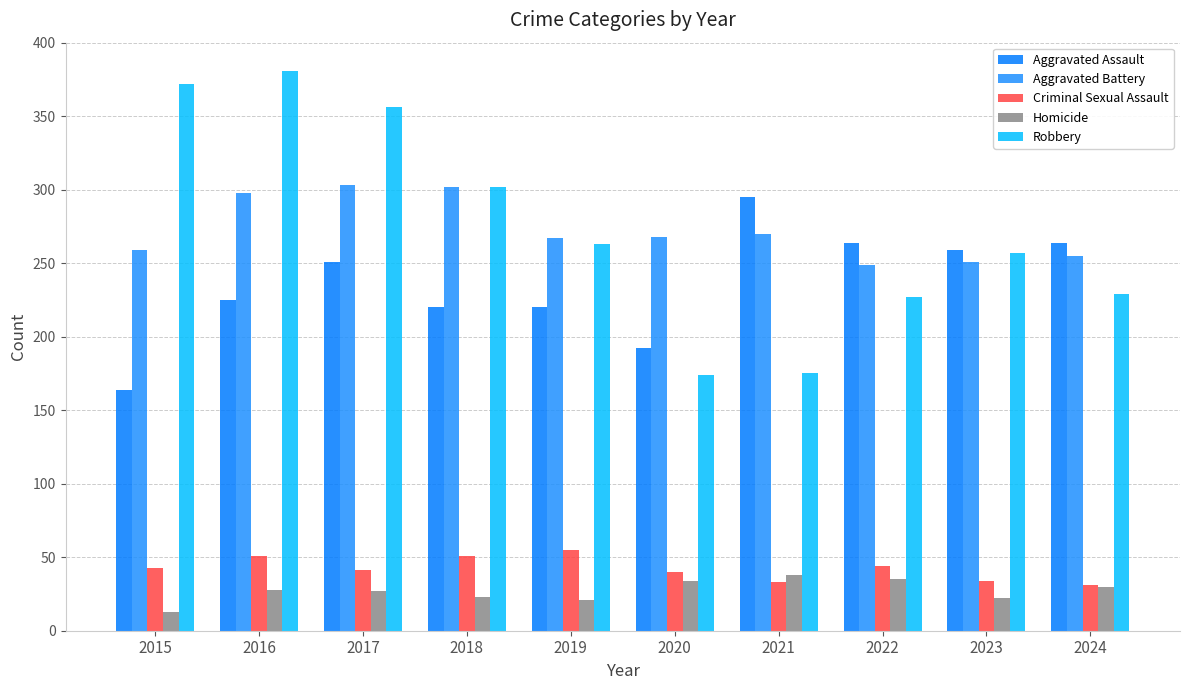

True or false: Robbery has a value of 174 at 2020.

True